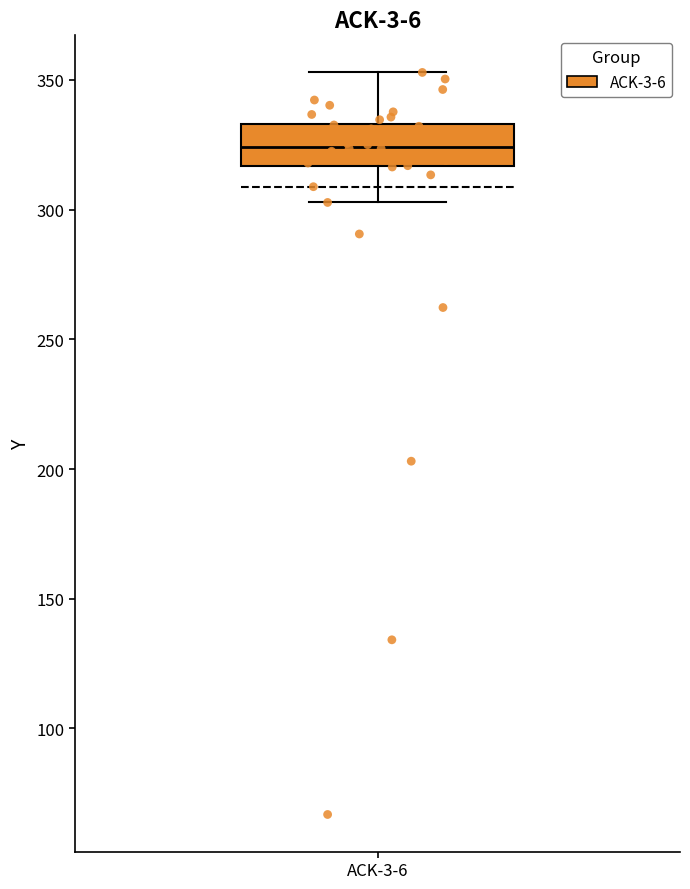

Transcribe this box plot: give where the median line is, the range the box spans, and where the two whiskers end, as read against the y-axis. The values are not printed on the chart, so give them approximately, as read against the axis.

median 325, box 315 to 335, whiskers 305 to 355